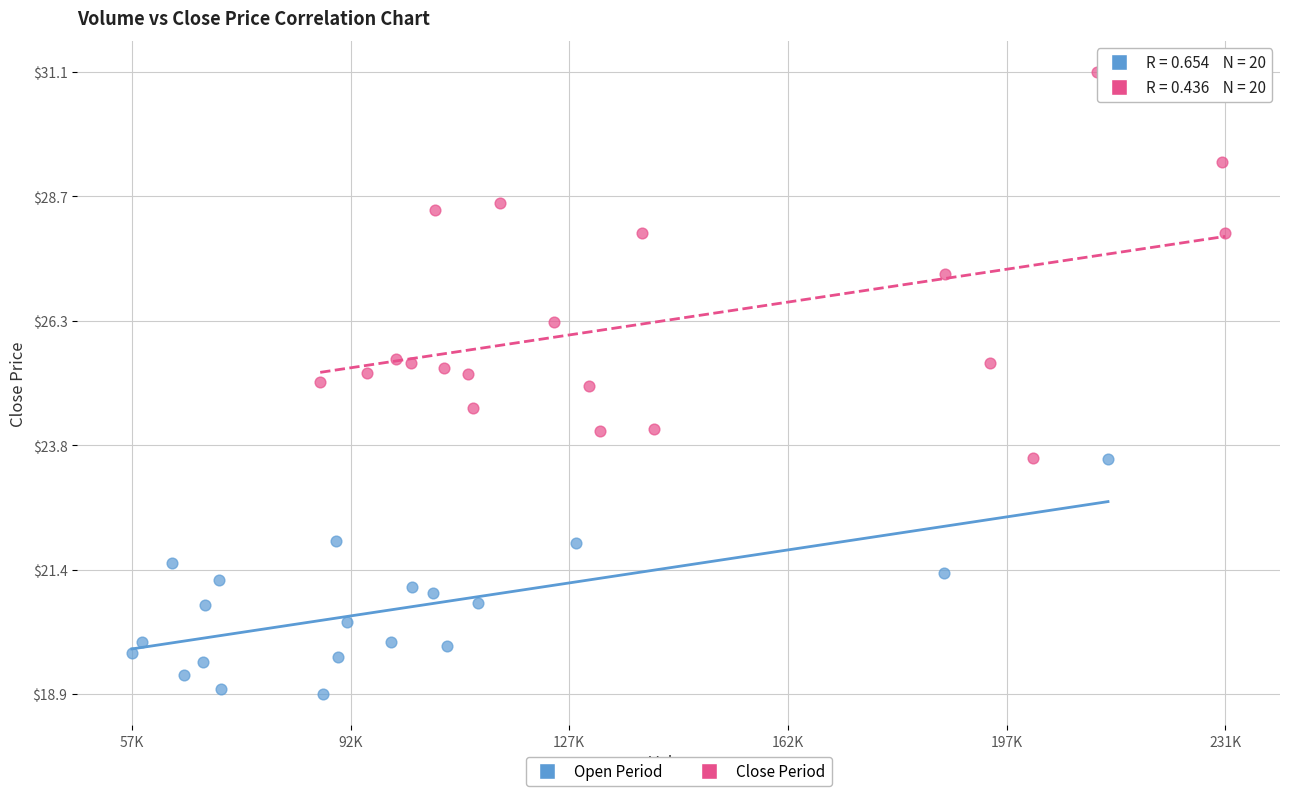

What are all the series names shown in the legend?

Open Period, Close Period